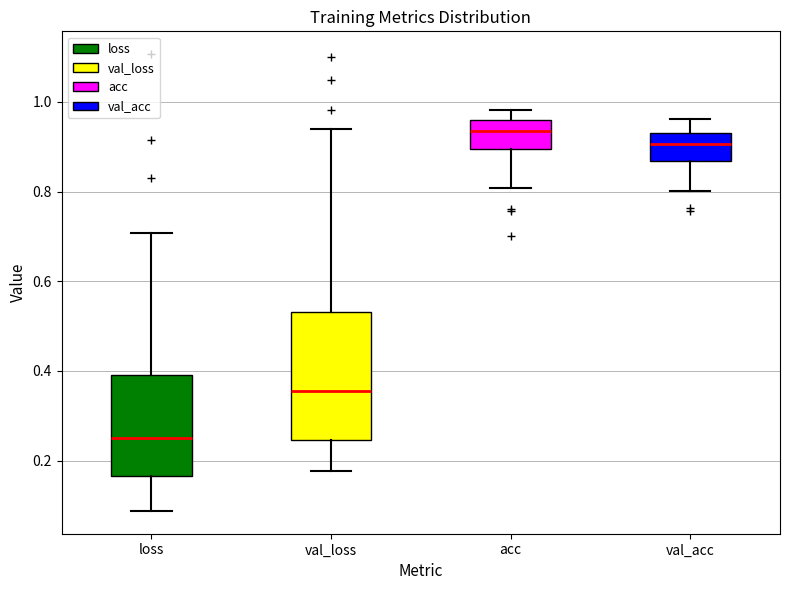

Where is the lower edge of the box for val_loss on the y-axis? The values are not printed on the chart, so give them approximately, as read against the axis.

0.24